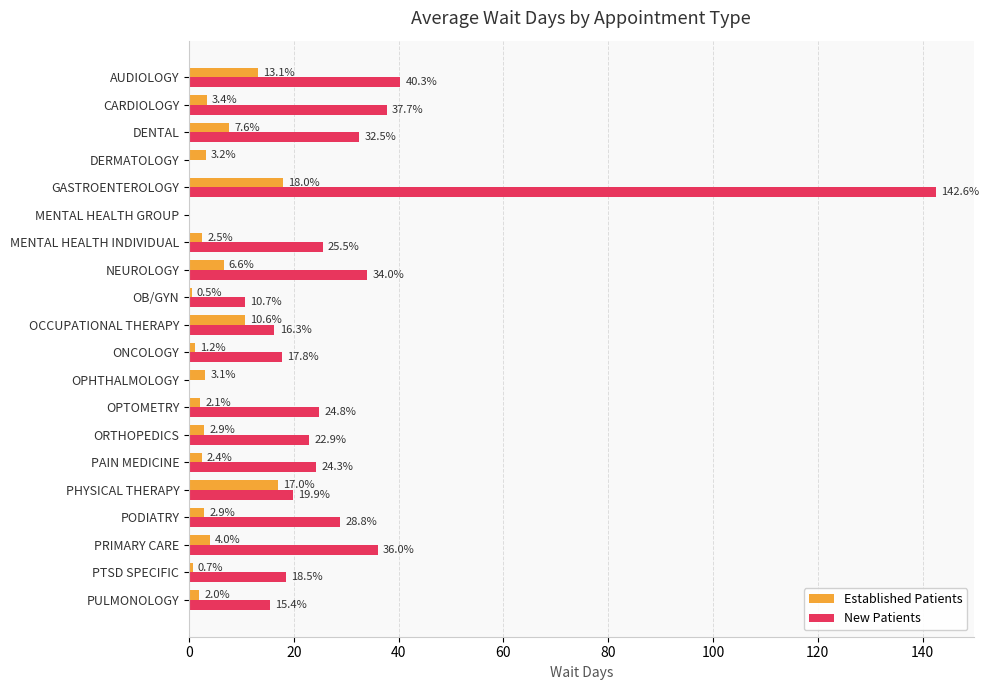

Which series has the largest total across all categories?

New Patients